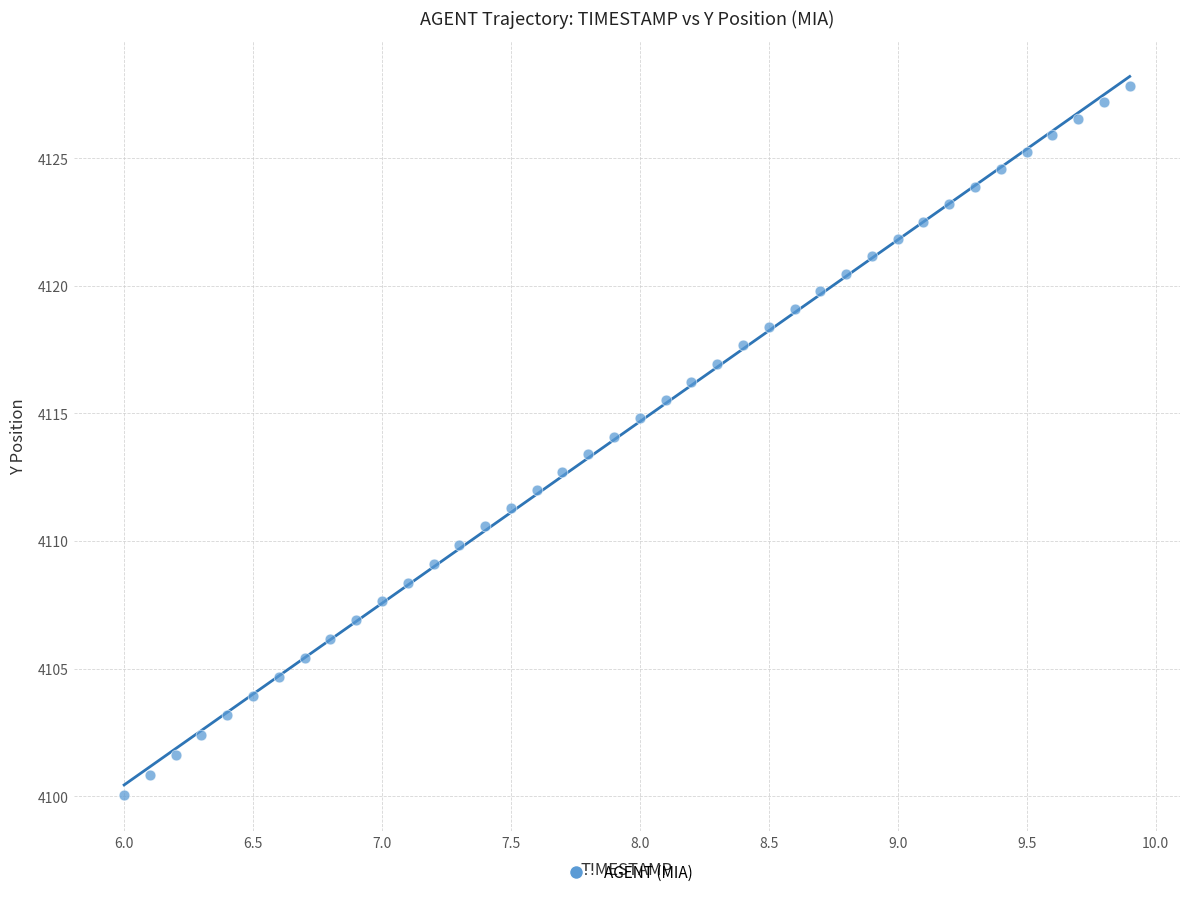

What is the range of X values (max minus min)?

3.9